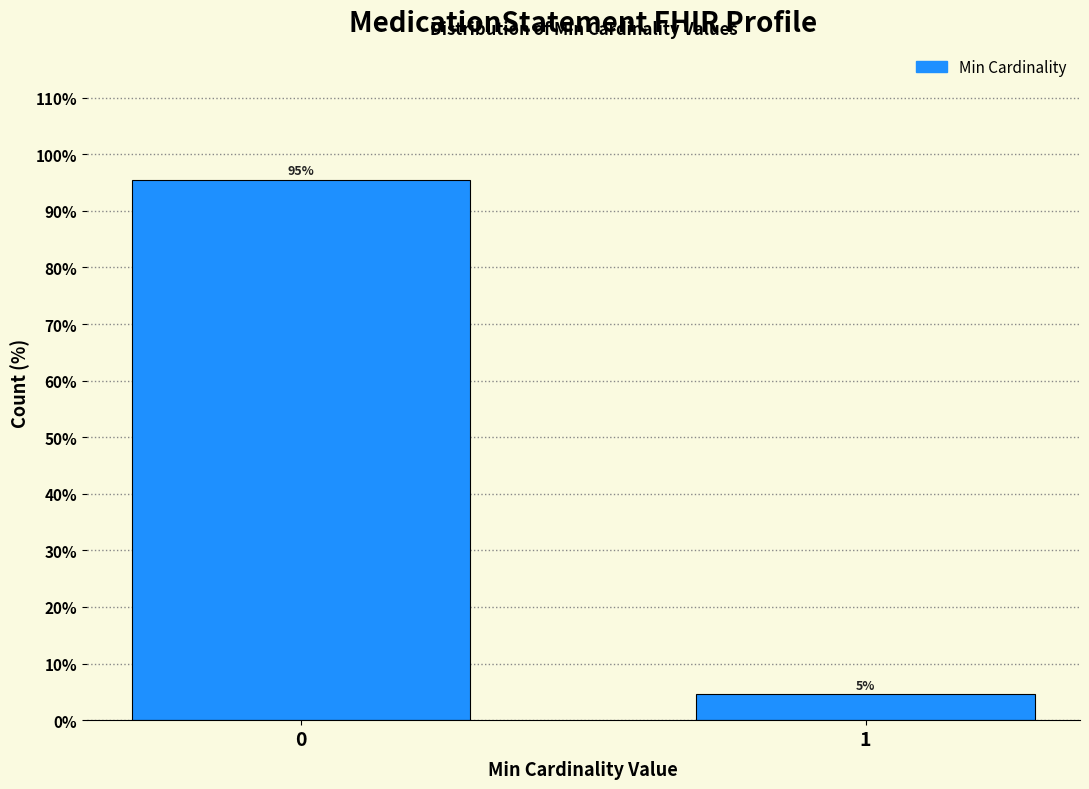

What is the value of the 1st bar from the left?

95.5